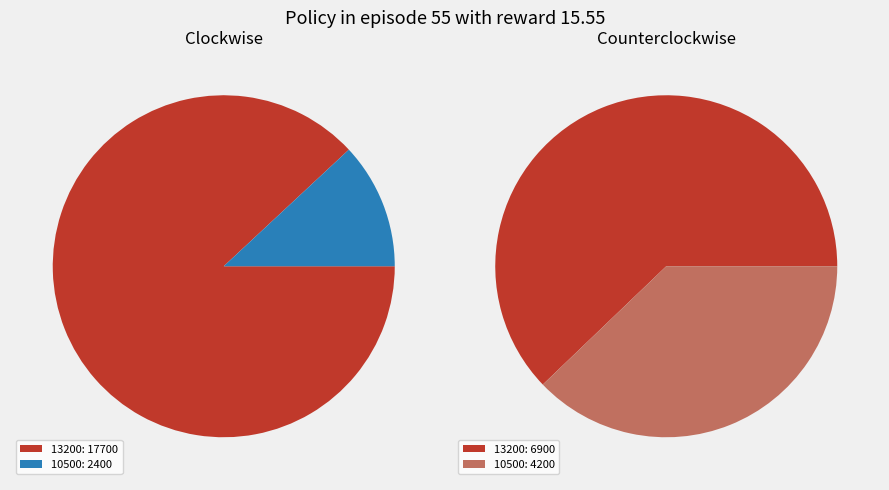

How many segments does this pie chart have?

2